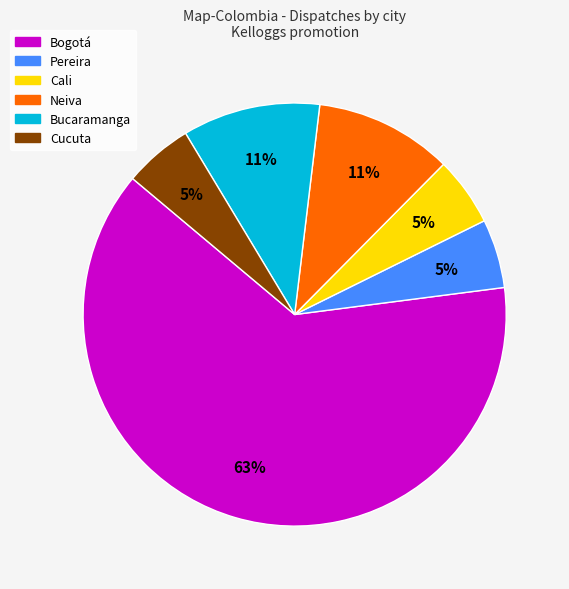

Approximately how many times larger is the value at Pereira compared to Cucuta?

1.0